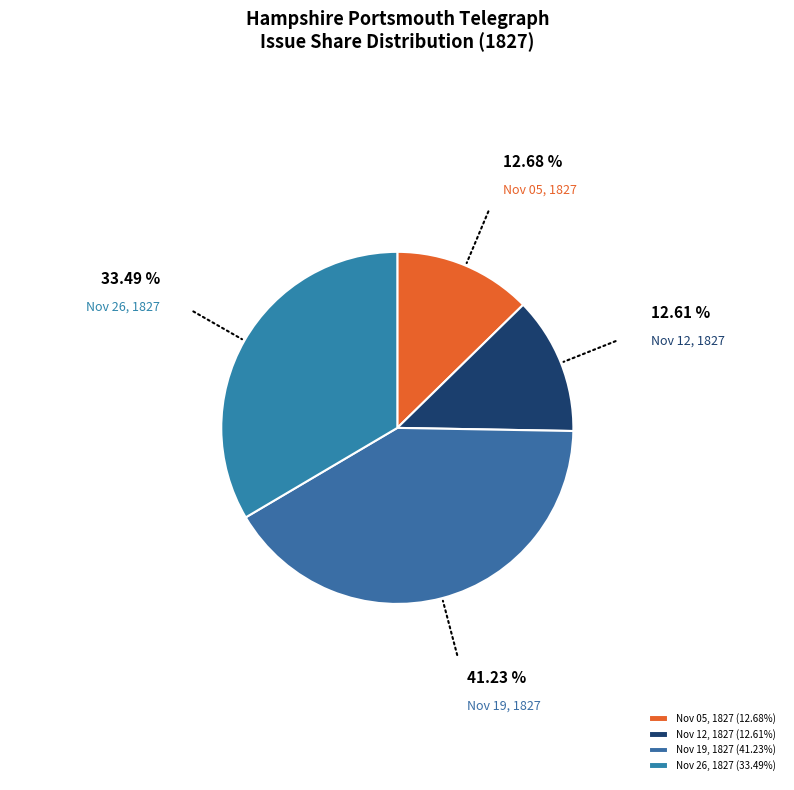

How many segments does this pie chart have?

4